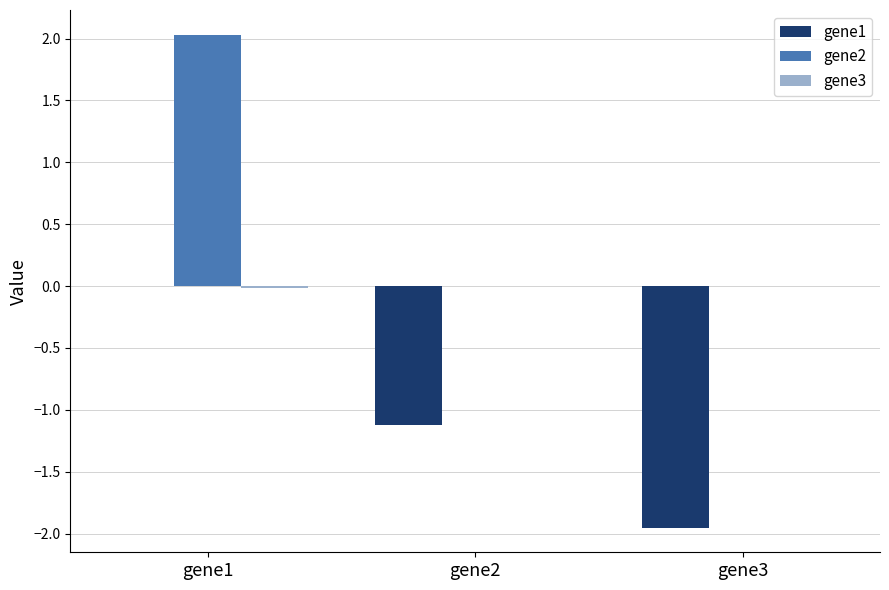

What is the maximum value shown in the chart?

2.0